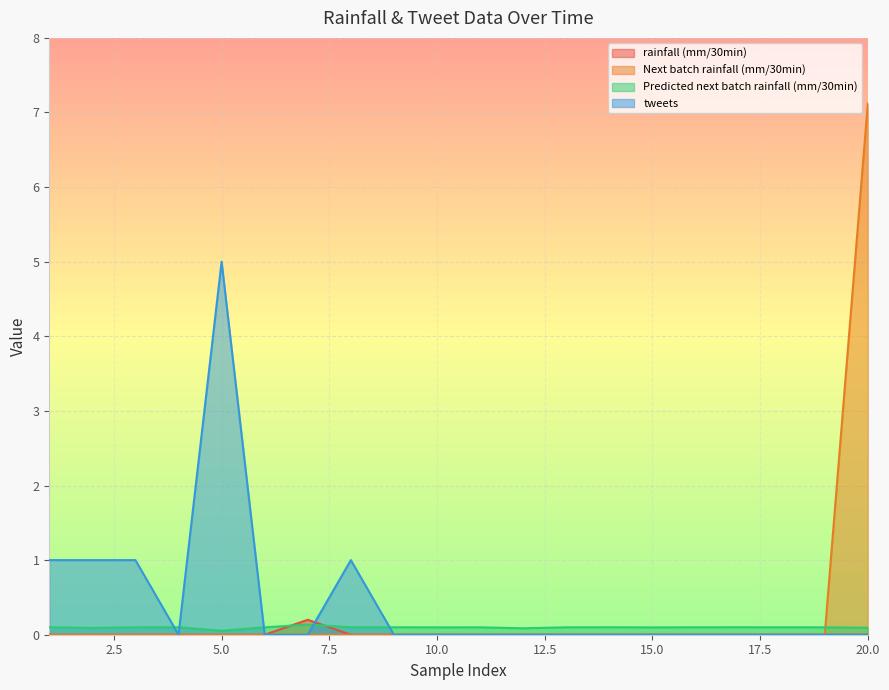

Between which two adjacent categories do tweets and Predicted next batch rainfall (mm/30min) first intersect?

3 and 4